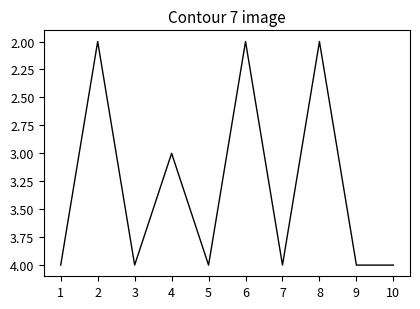

Which has a higher value, 5 or 8?

5